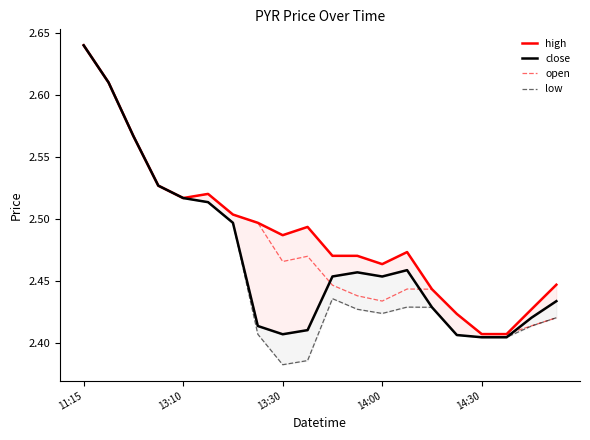

The value of open at 11:15 is 4.6. True or false?

False